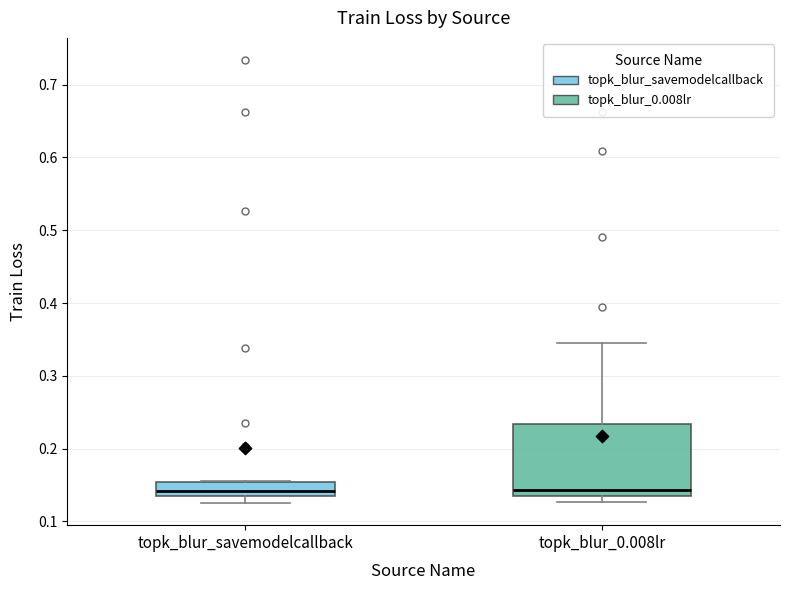

Reading left to right, read every box against the y-axis: the position of its median line, the range the box covers, and the ends of its whiskers. The values are not printed on the chart, so give them approximately, as read against the axis.

topk_blur_savemodelcallback: median 0.14 (just above the box's lower edge), box 0.14 to 0.15, whiskers 0.13 to 0.16
topk_blur_0.008lr: median 0.14, box 0.13 to 0.23, whiskers 0.13 (just below the box's lower edge) to 0.35